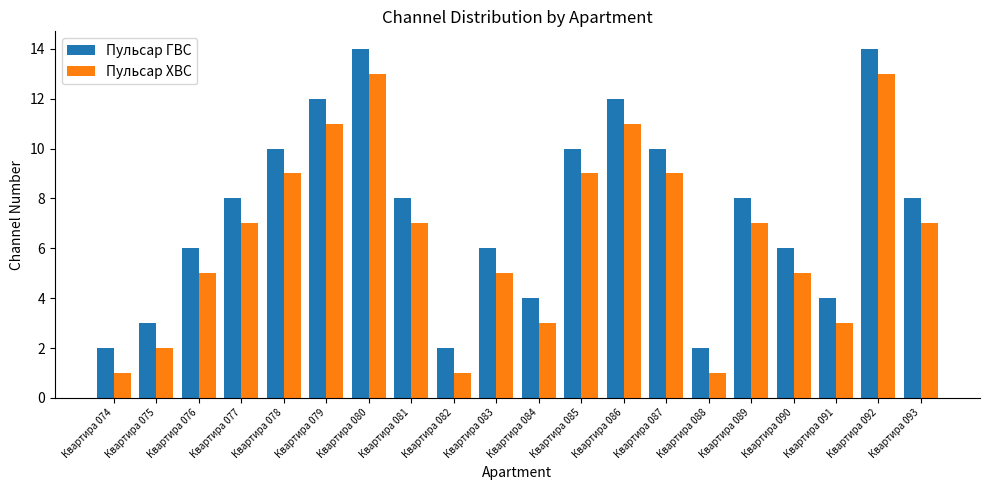

How many bars are there in total?

40